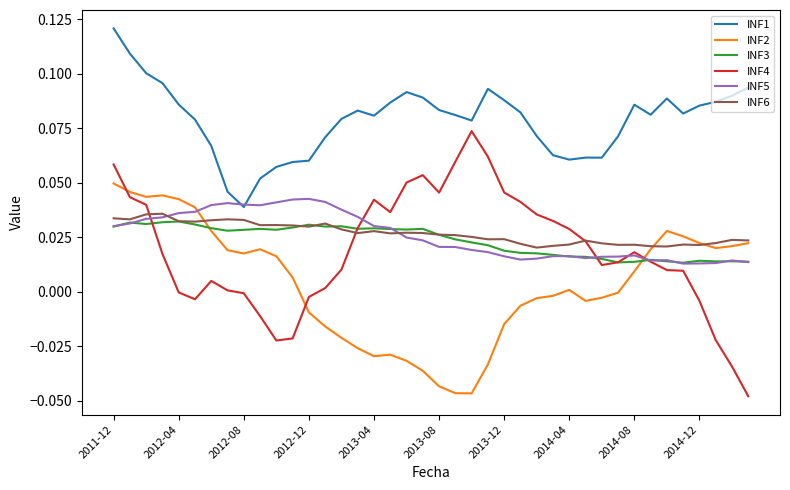

How many INF1 values are between 0 and 1?

40